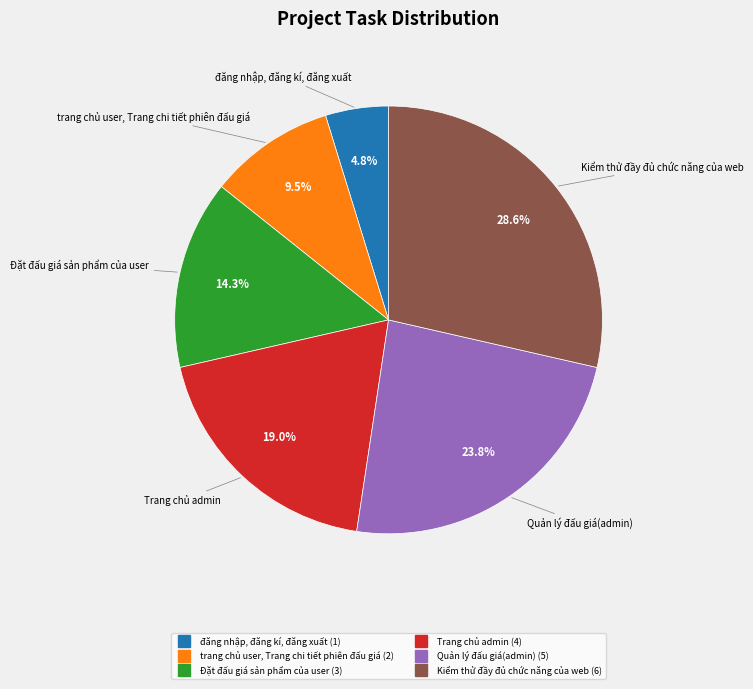

How many segments does this pie chart have?

6